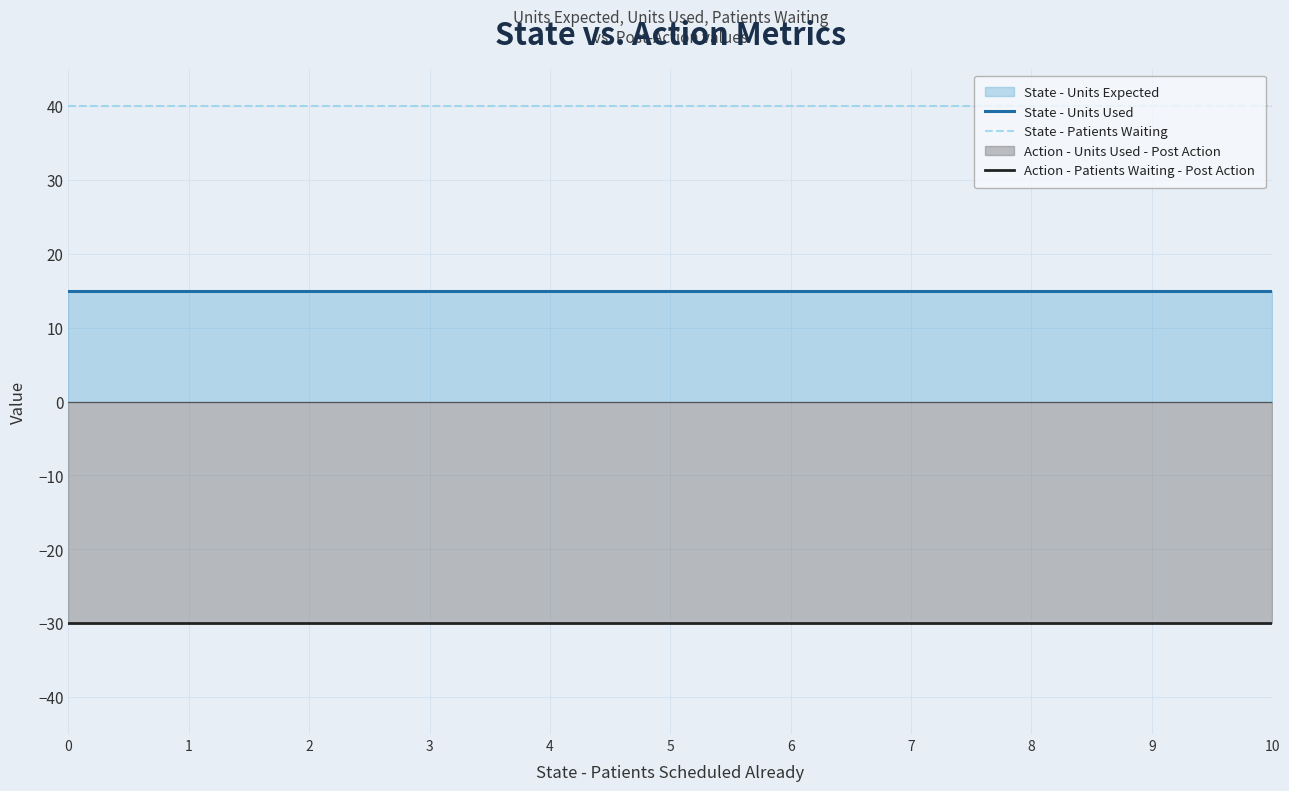

The value of Action - Patients Waiting - Post Action at 1 is -43. True or false?

False